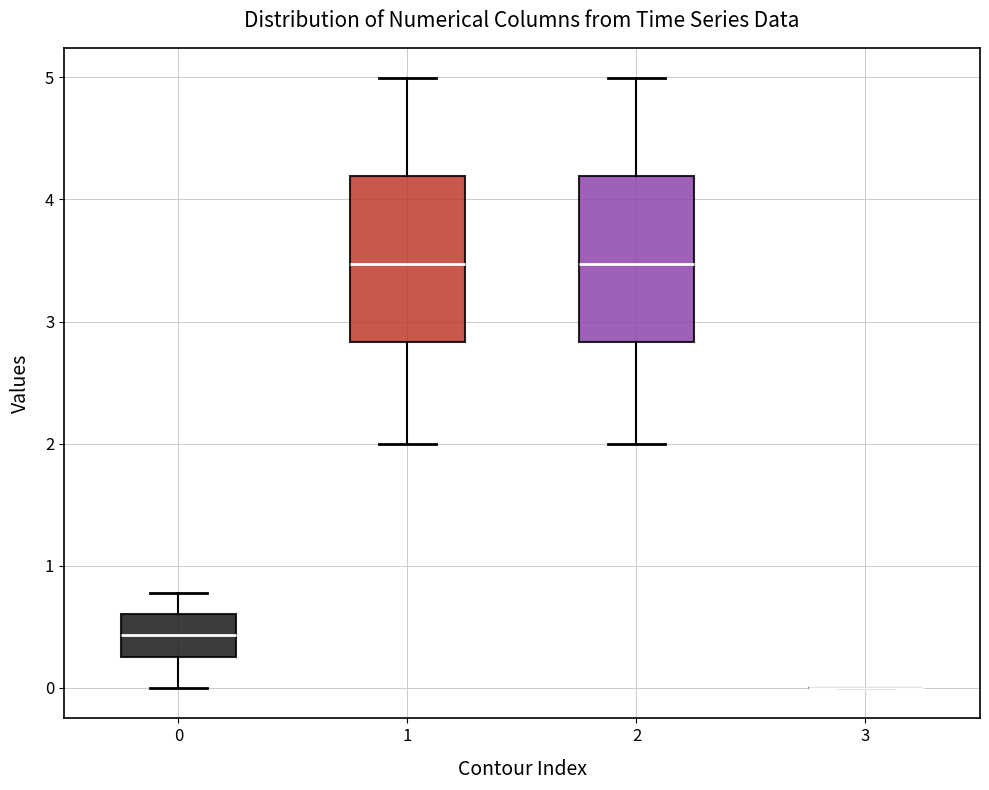

Where is the upper edge of the box at x = 2 on the y-axis? The values are not printed on the chart, so give them approximately, as read against the axis.

4.2